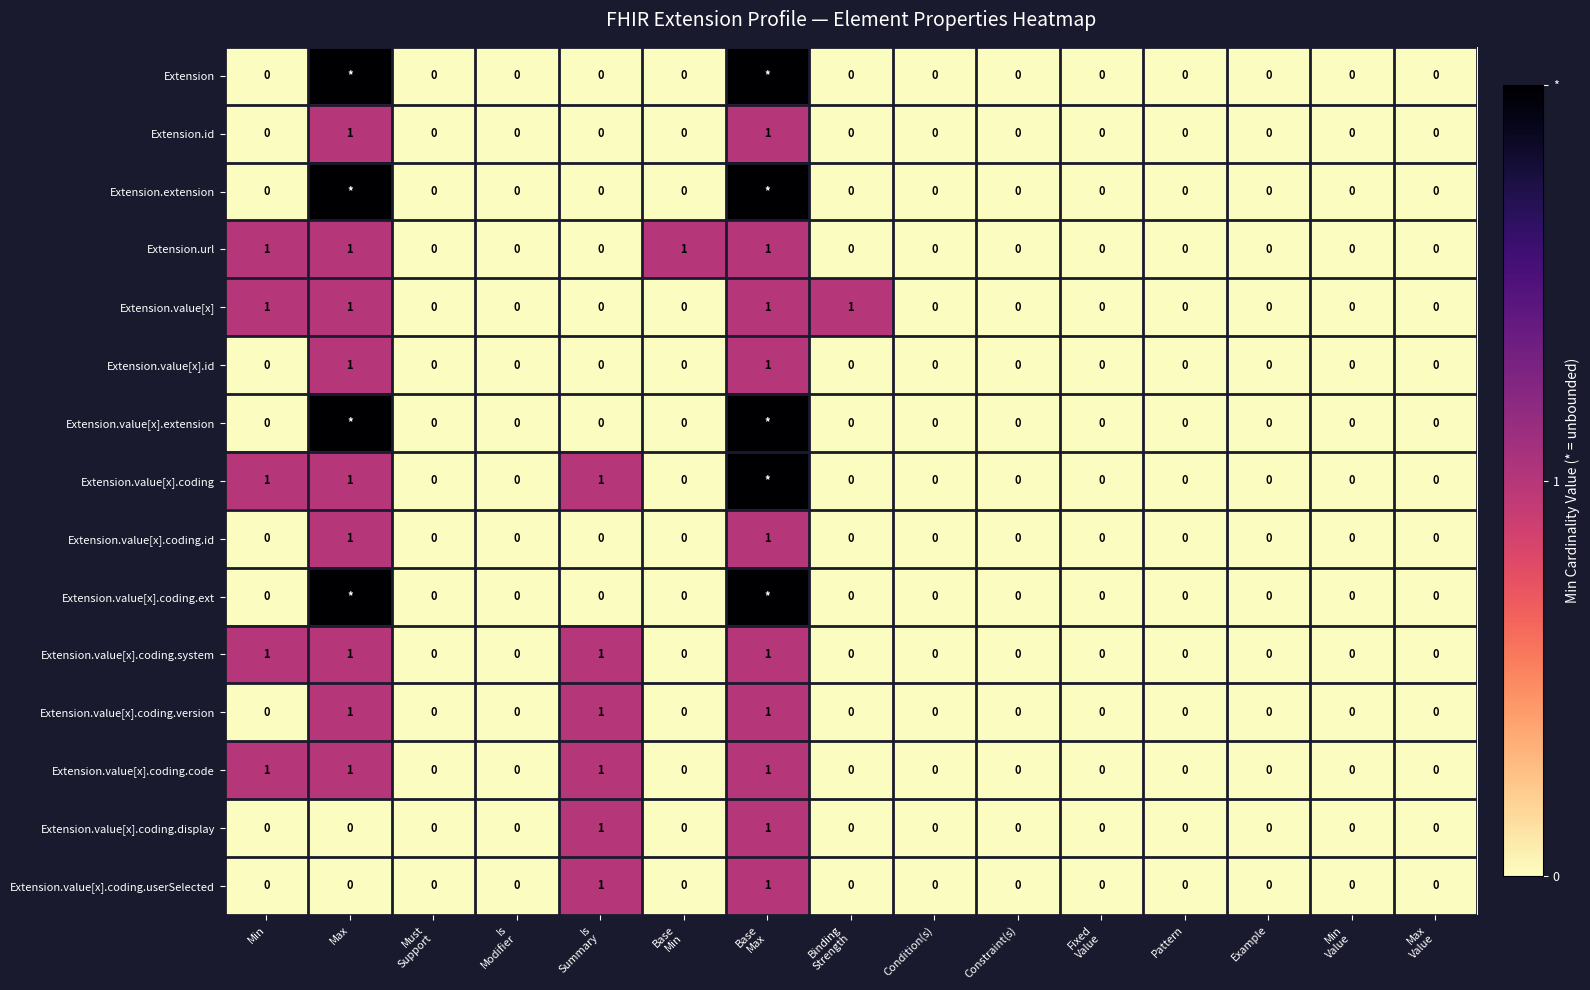

How many Extension.value[x].coding.code values are between 0 and 1?

15